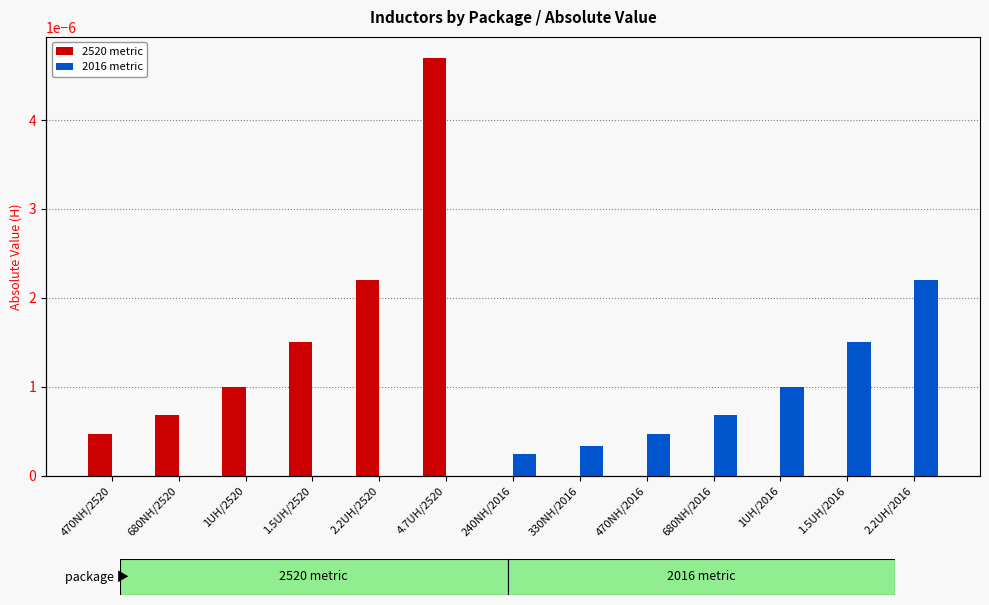

What position from the right is 680NH/2520?

12